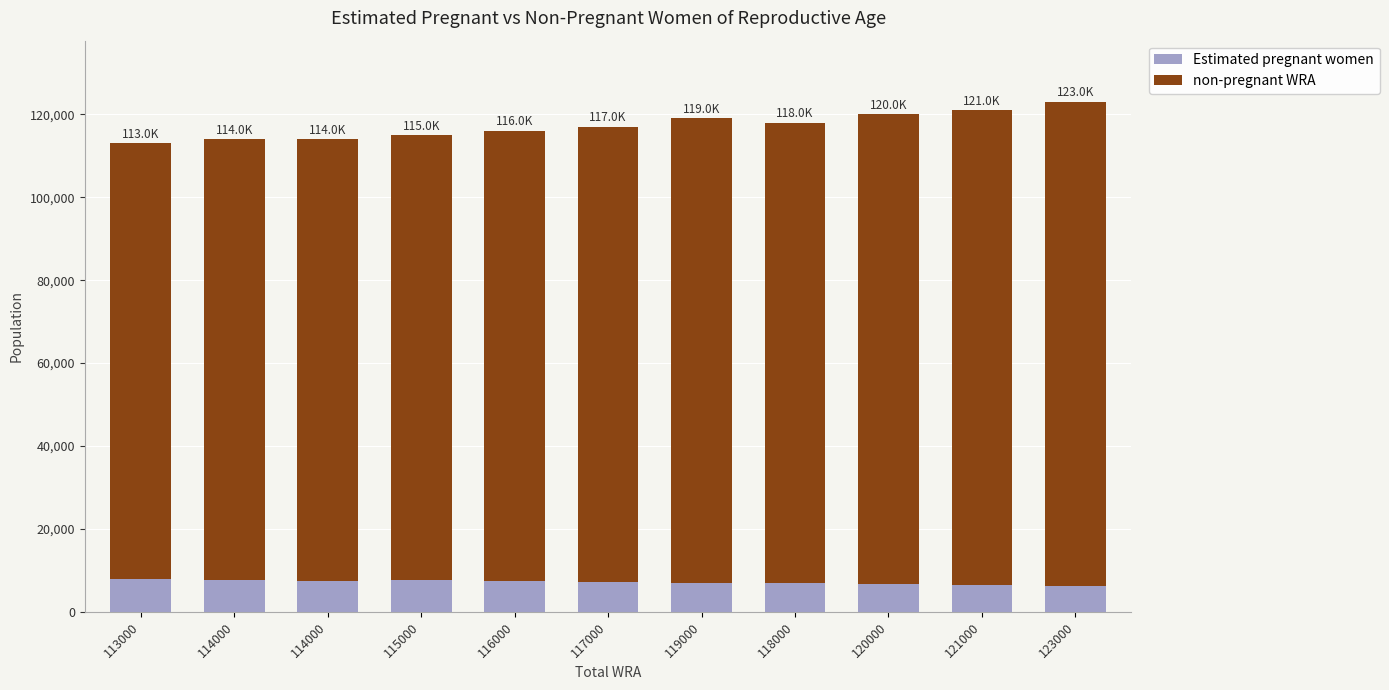

How many values in the Estimated pregnant women series are below 7184?

5